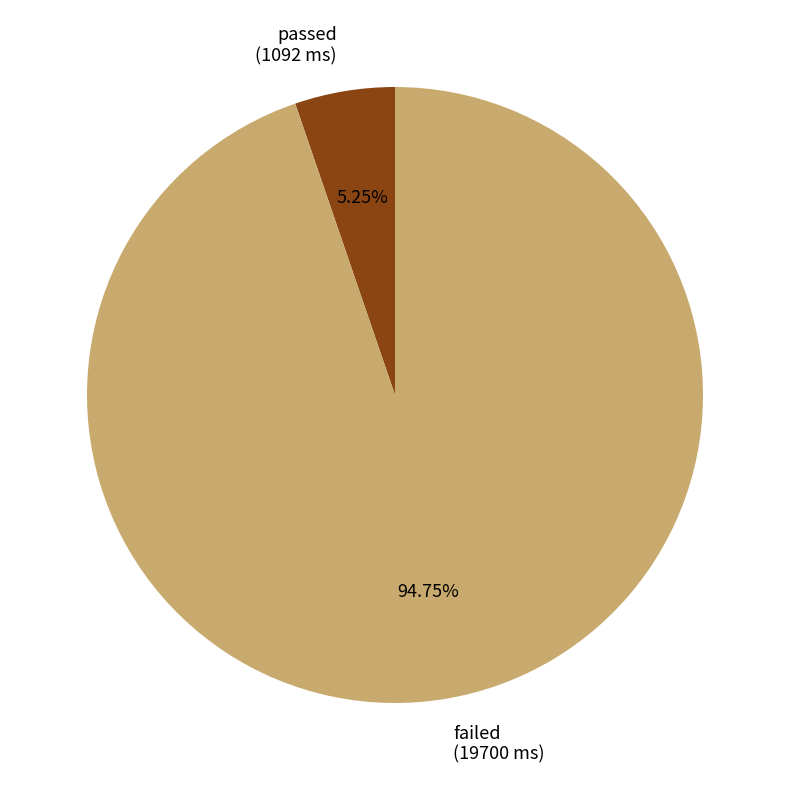

To the nearest percent, what percentage of the pie is failed?

95%